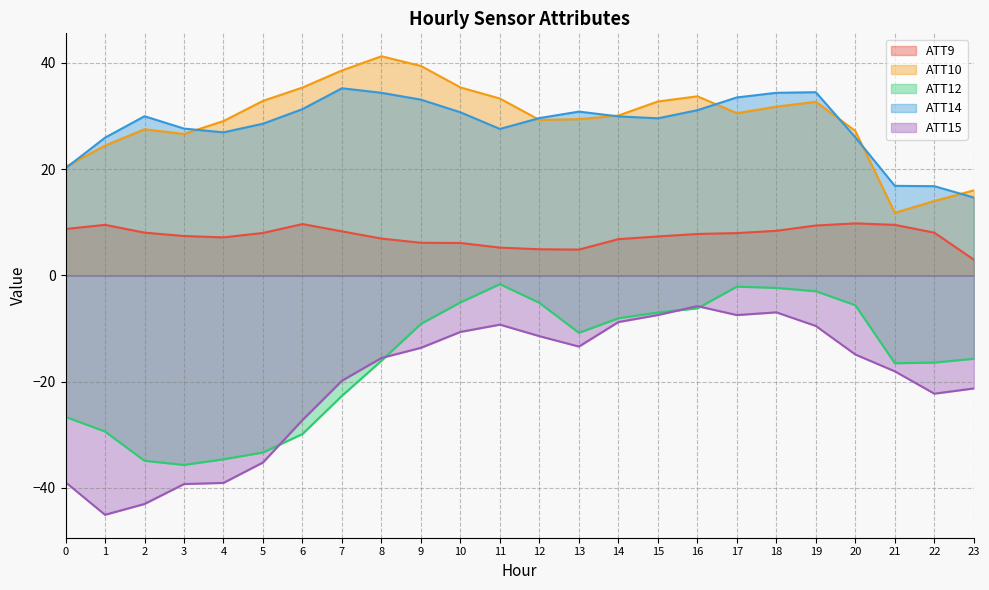

The ATT12 series shows -3.8 at 16. True or false?

False